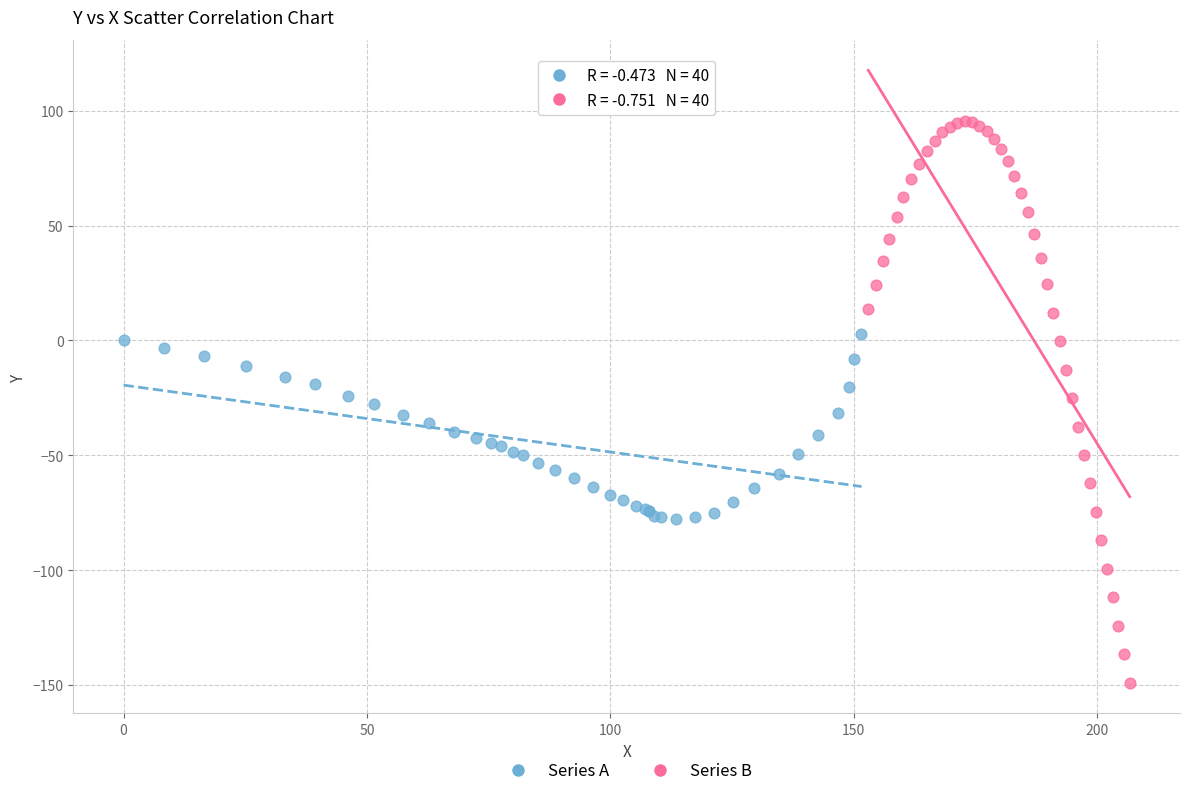

Which series has the widest spread of Y values?

Series B